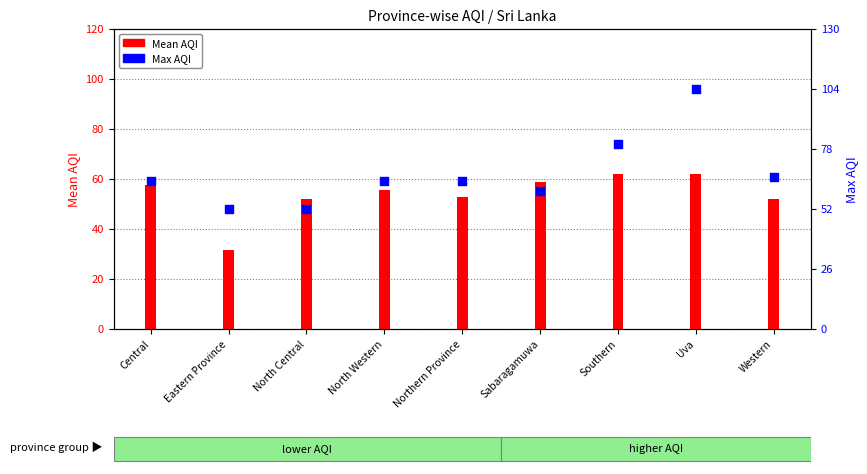

Which series reaches the maximum Y coordinate?

Max AQI